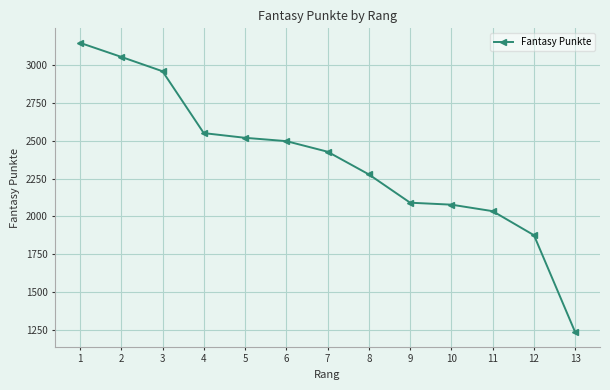

Which category has the highest value across all series?

1